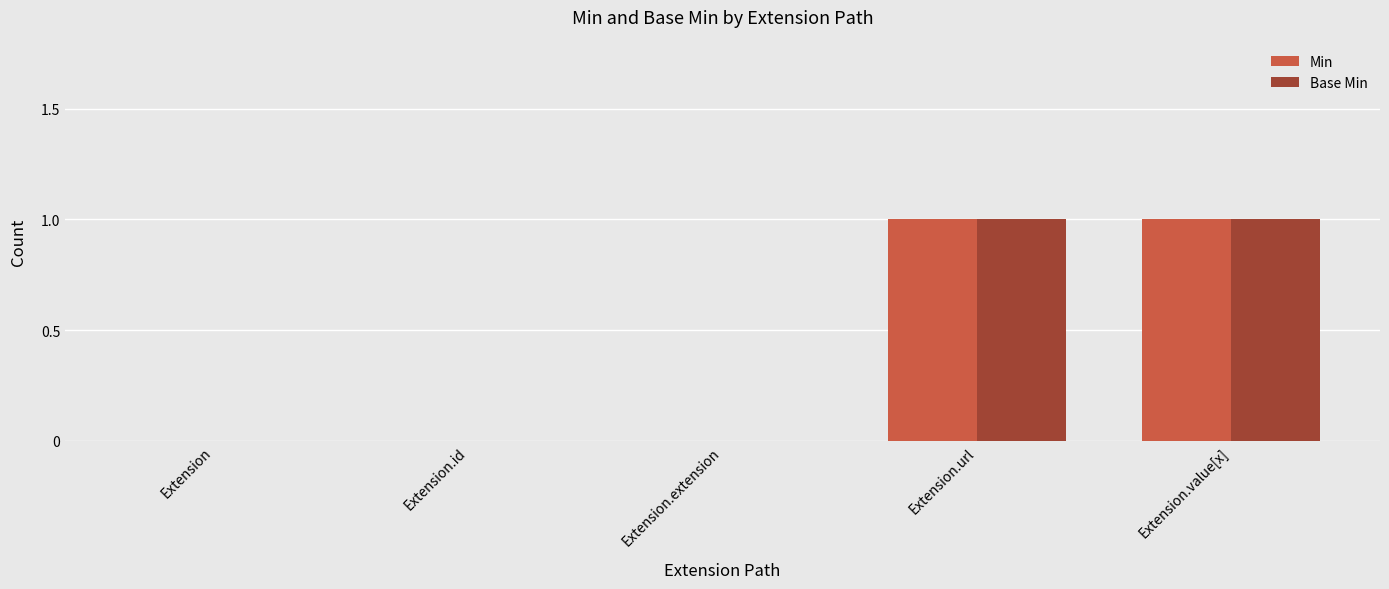

What is the sum of all Base Min values?

2